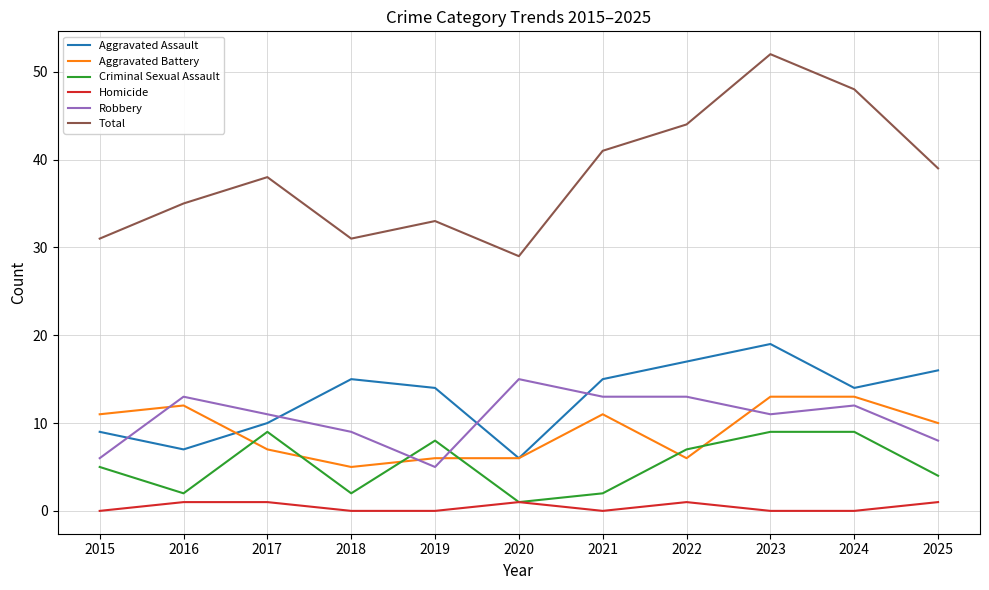

True or false: Aggravated Battery has a value of 17 at 2021.

False